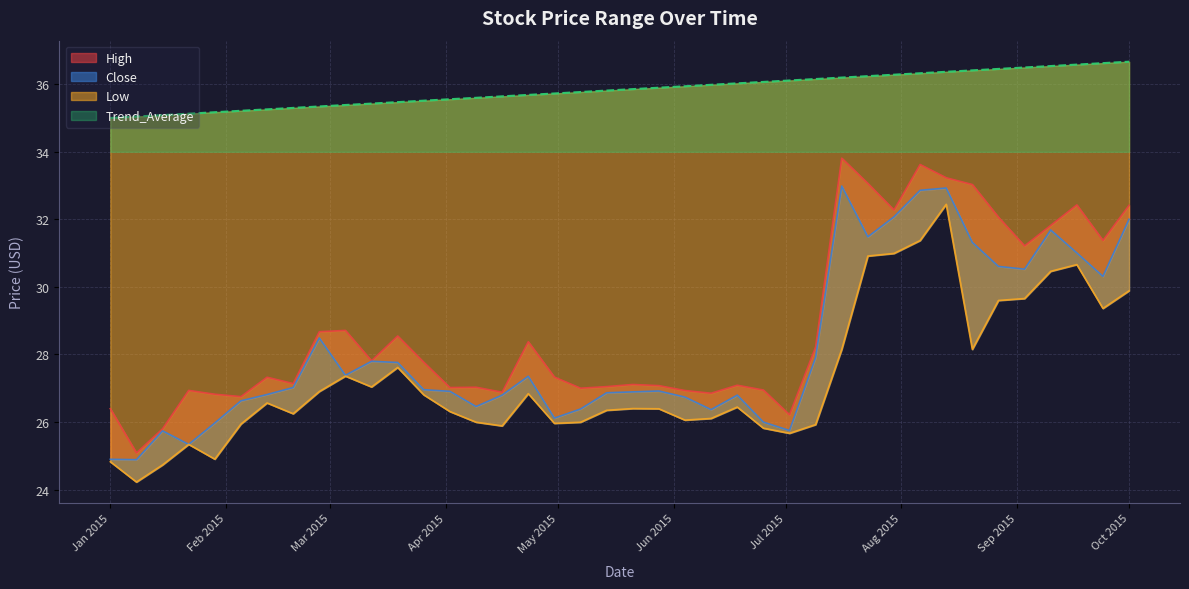

What is the label of the 20th point from the left?

2015-05-14